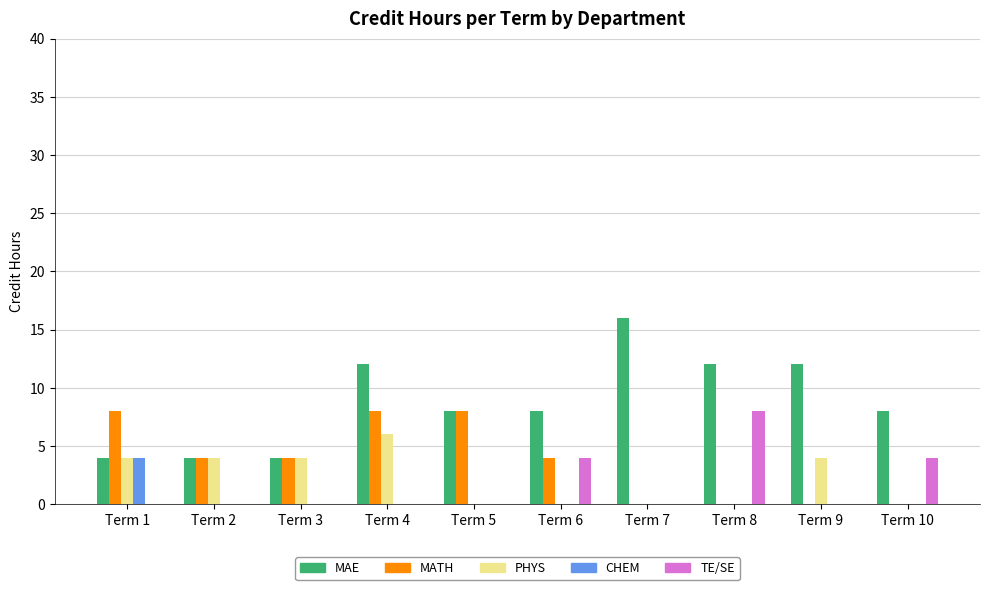

Which category has the highest value in the MAE series?

Term 7